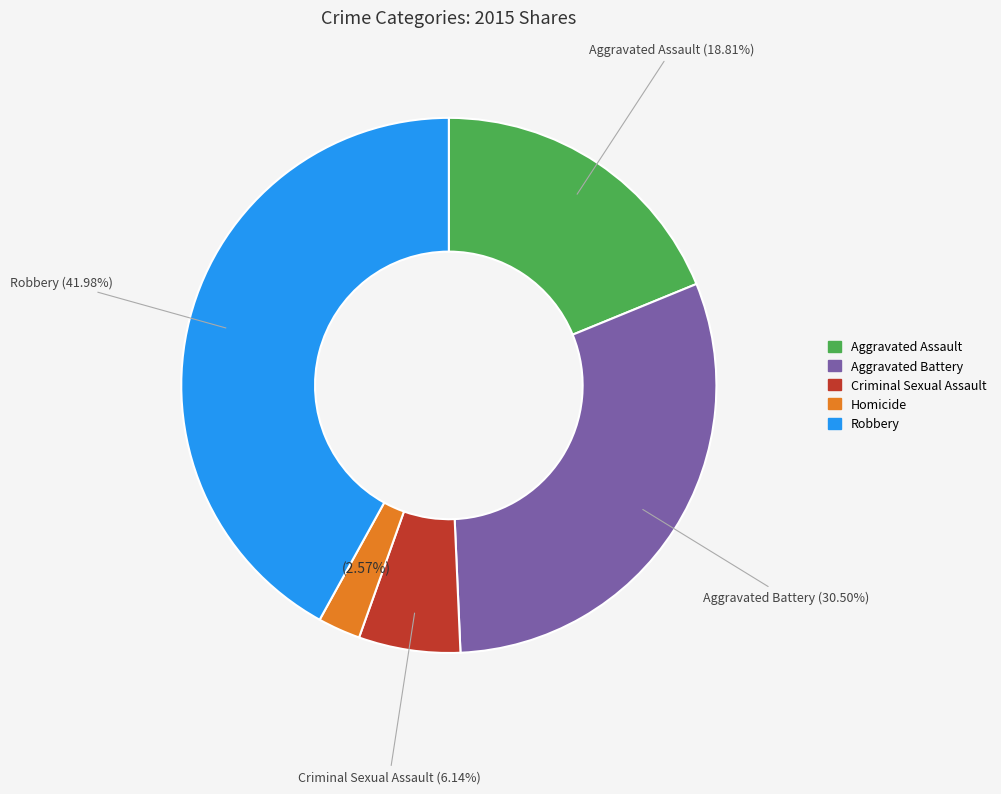

Combined, what portion of the pie is Criminal Sexual Assault and Robbery?

48.1%